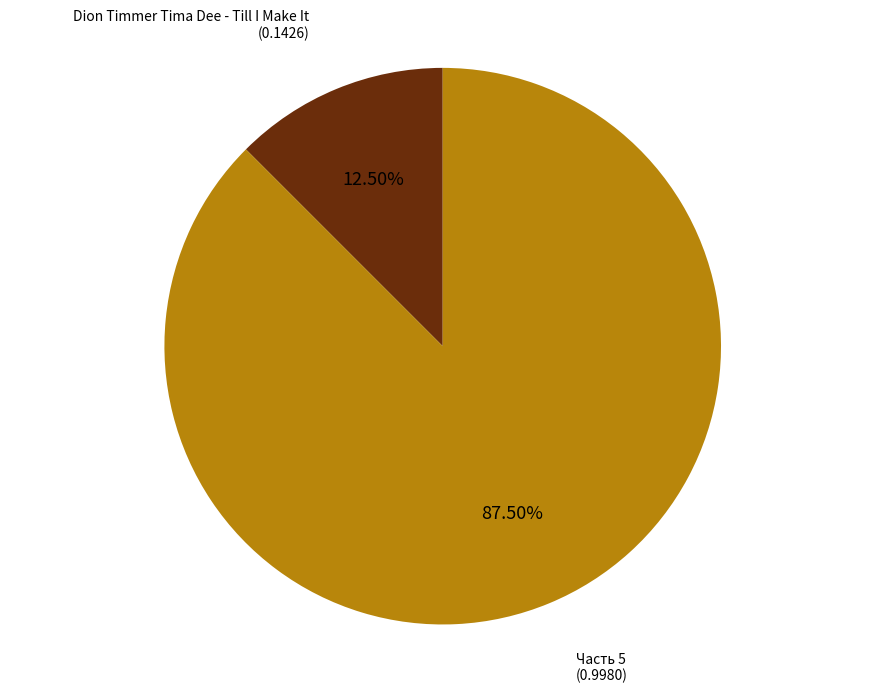

Is there a majority slice in this chart?

Yes